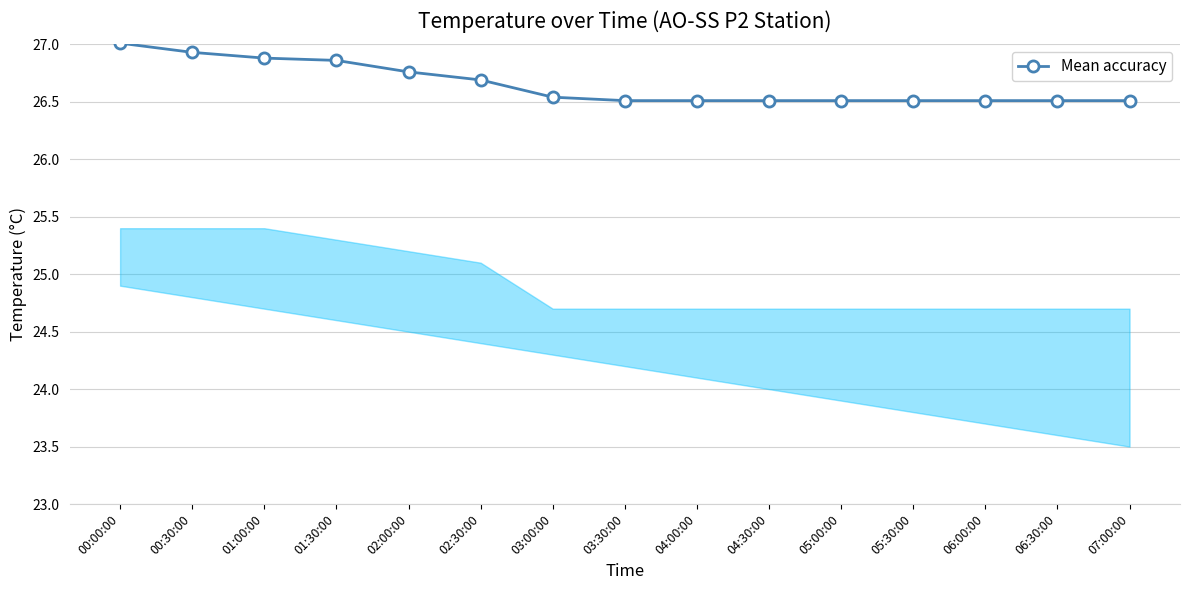

What position from the left is 05:00:00?

11